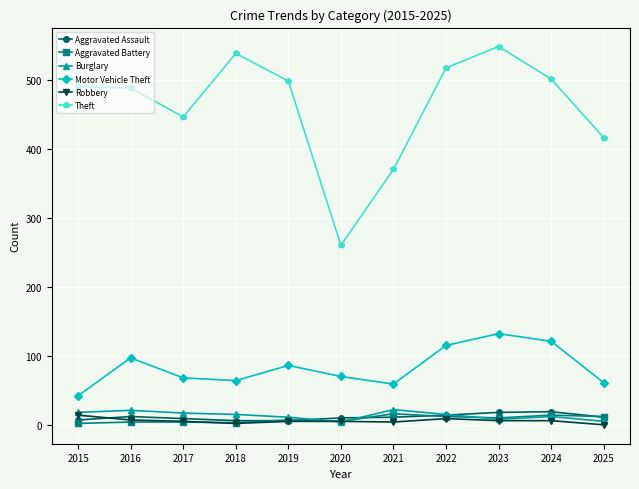

True or false: Aggravated Assault and Motor Vehicle Theft intersect in this chart.

False